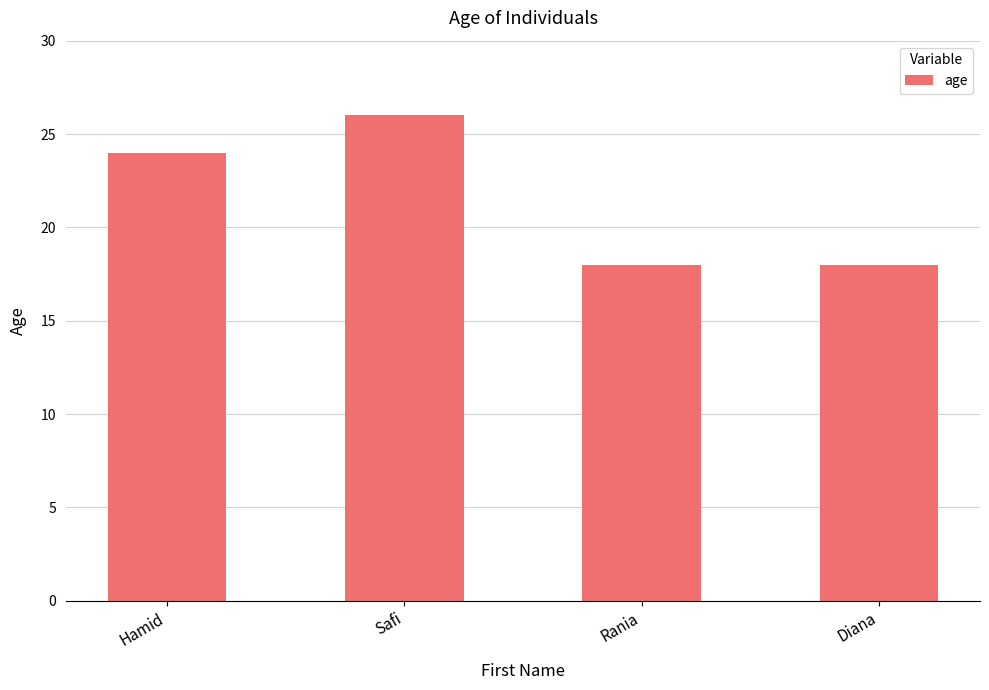

What is the sum of the values at Safi and Diana?

44